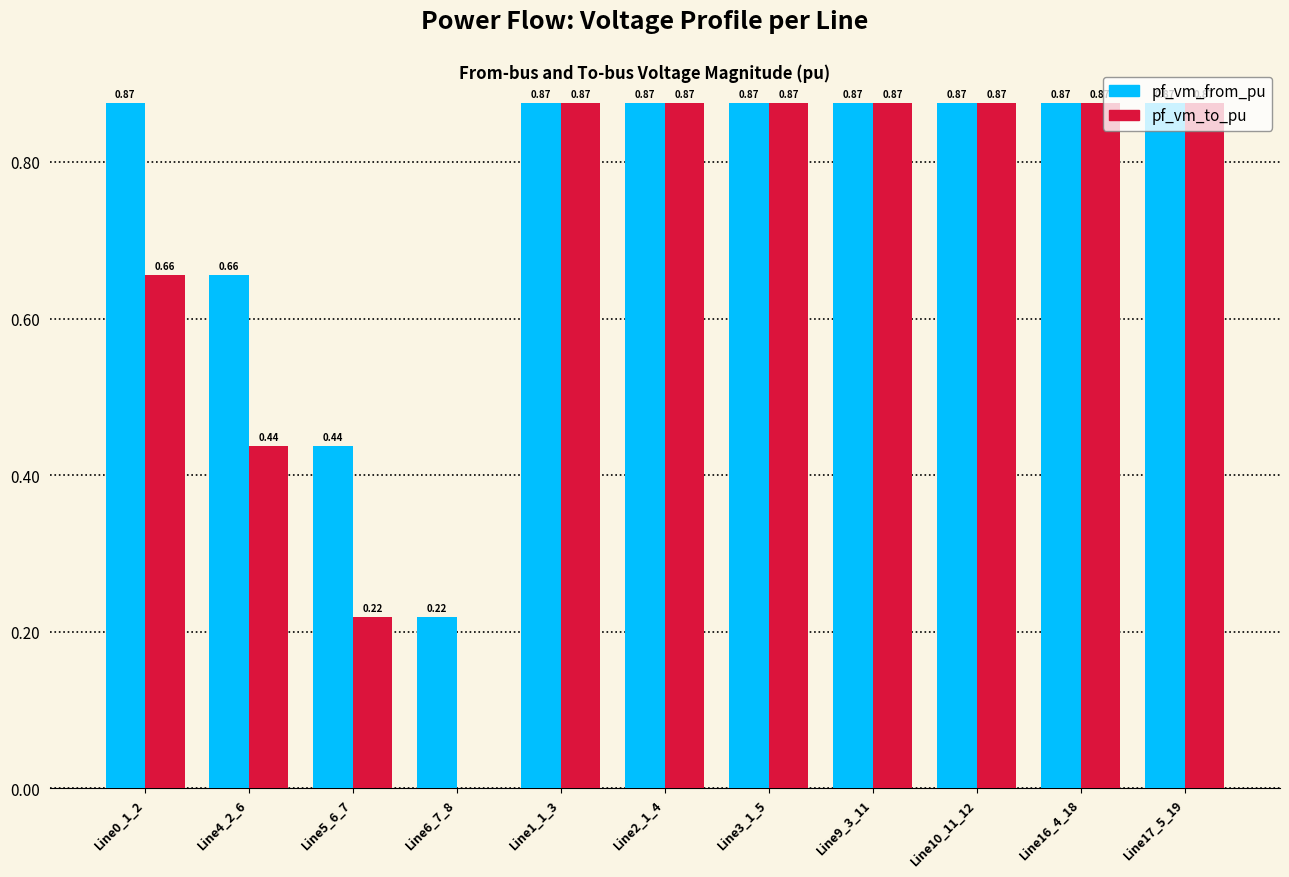

What is the sum of all pf_vm_to_pu values?

7.4